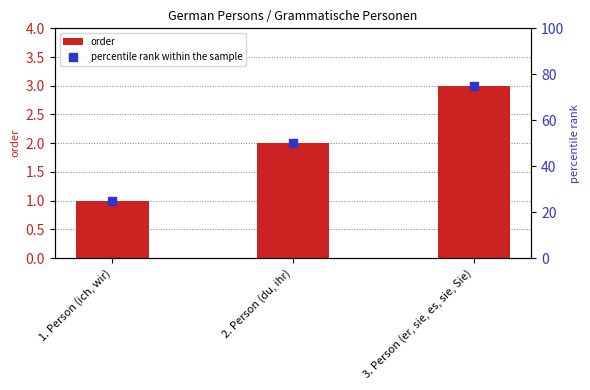

Which series reaches the maximum Y coordinate?

percentile rank within the sample